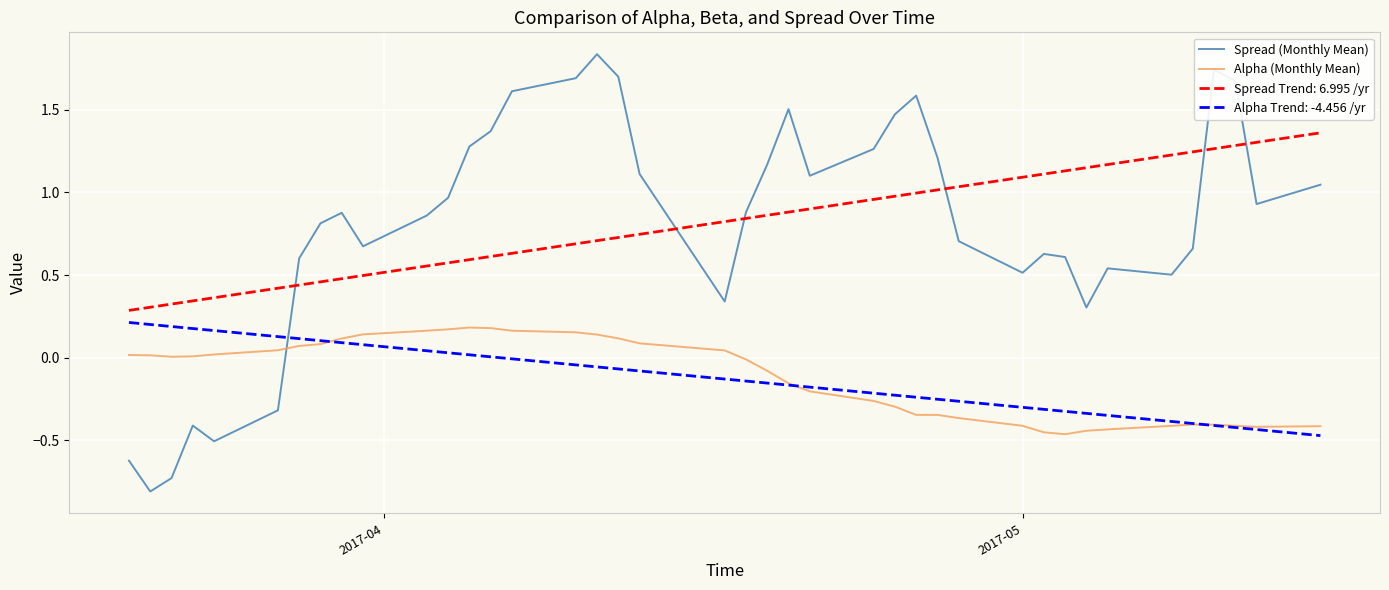

Which series has the widest spread of values?

Spread (Monthly Mean)